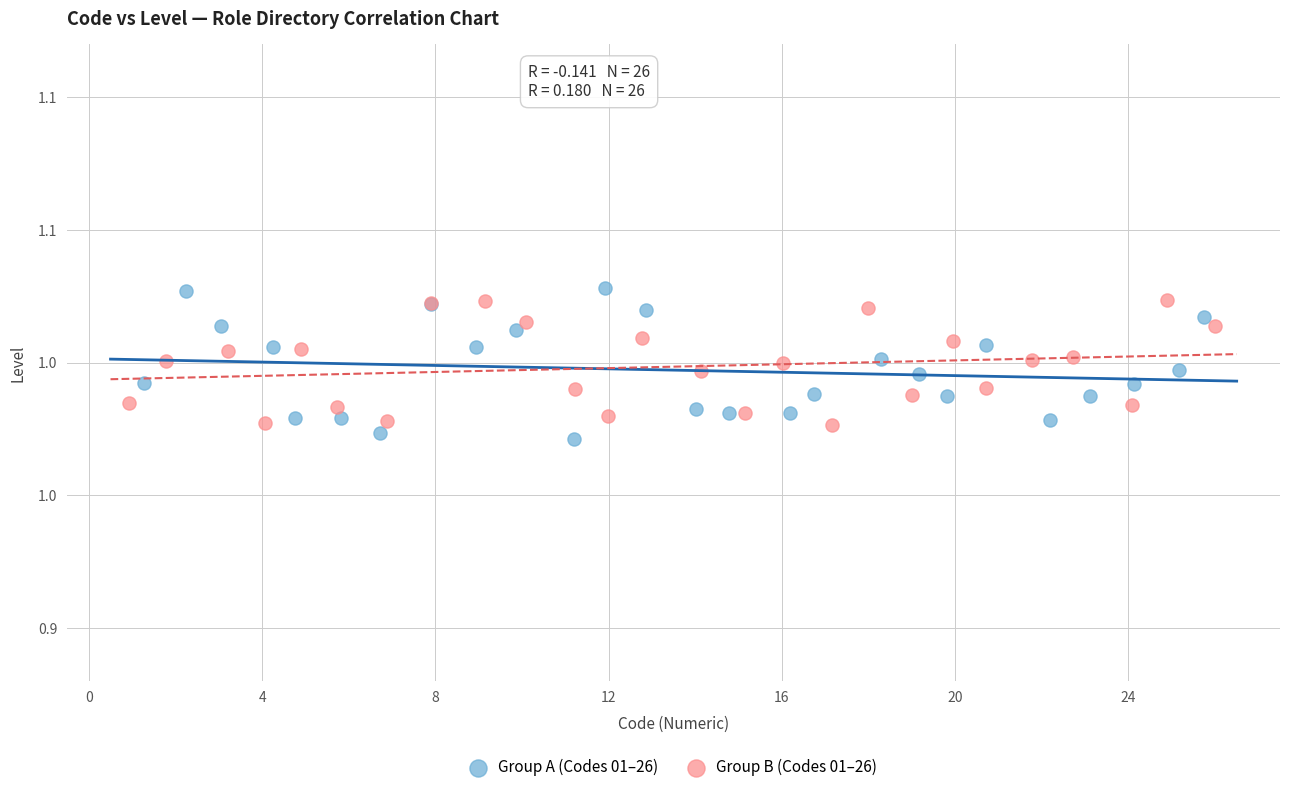

Which series has the largest Y range (max minus min)?

Group A (Codes 01–26)